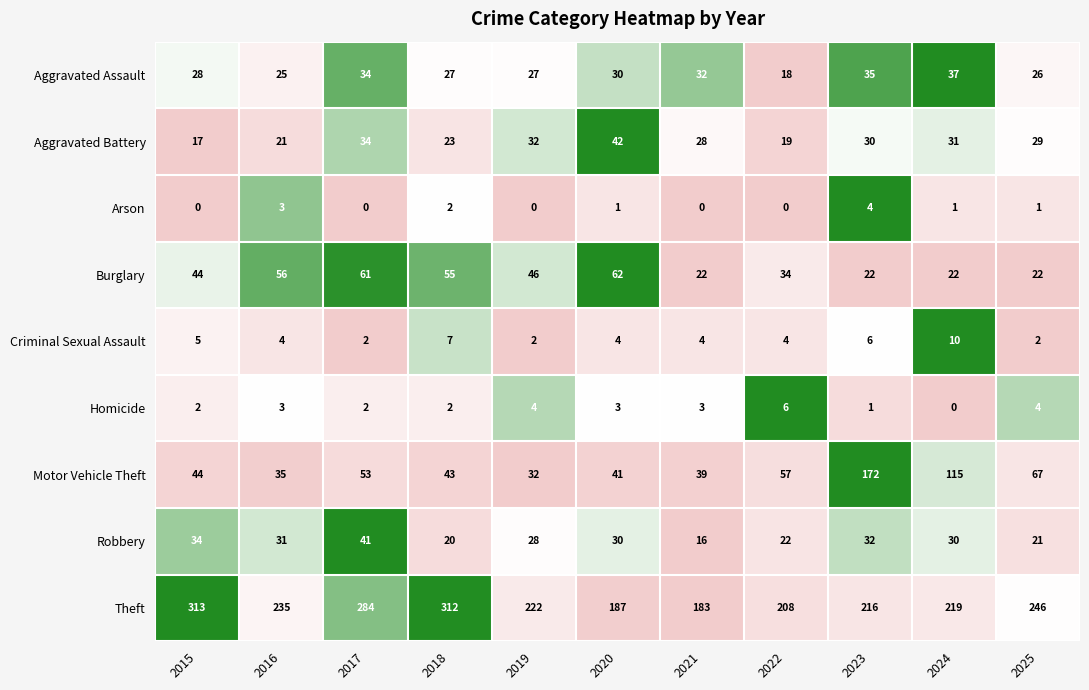

The Motor Vehicle Theft series shows 115 at 2024. True or false?

True